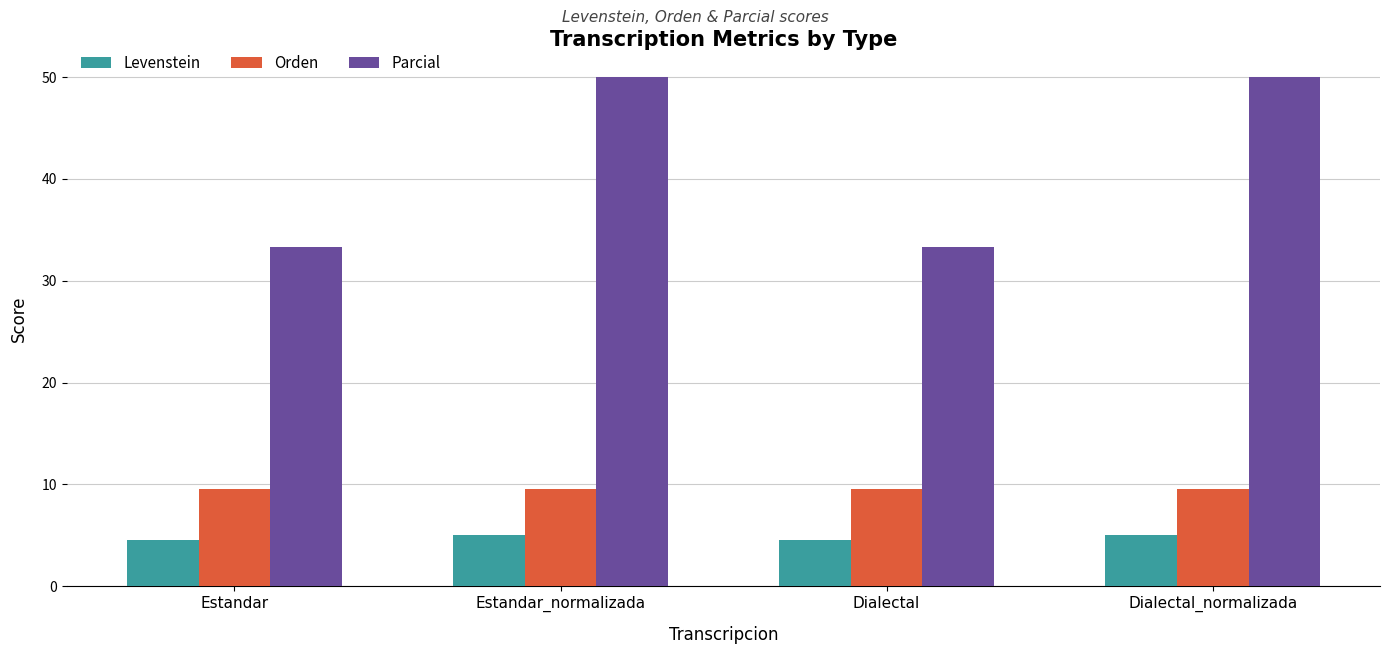

What is the spread (max minus min) of values at Dialectal?

28.8